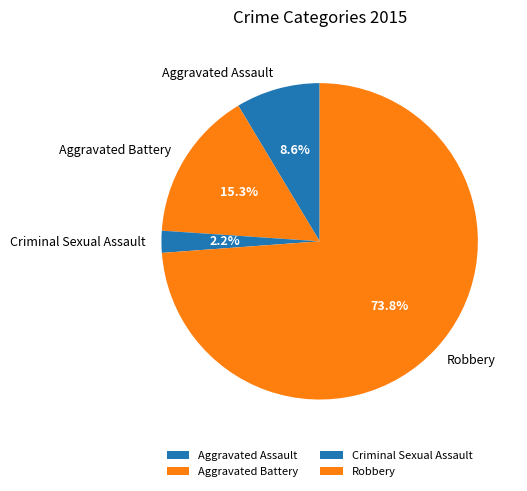

Which category has the smallest portion of the pie?

Criminal Sexual Assault